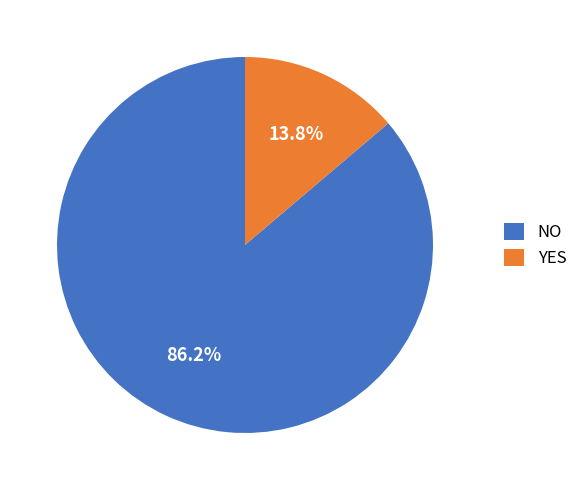

Between YES and NO, which is larger?

NO